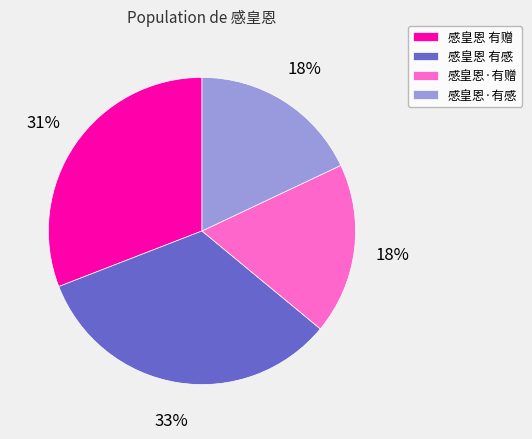

Do 感皇恩 有感 and 感皇恩·有感 together represent more than half of the pie?

Yes